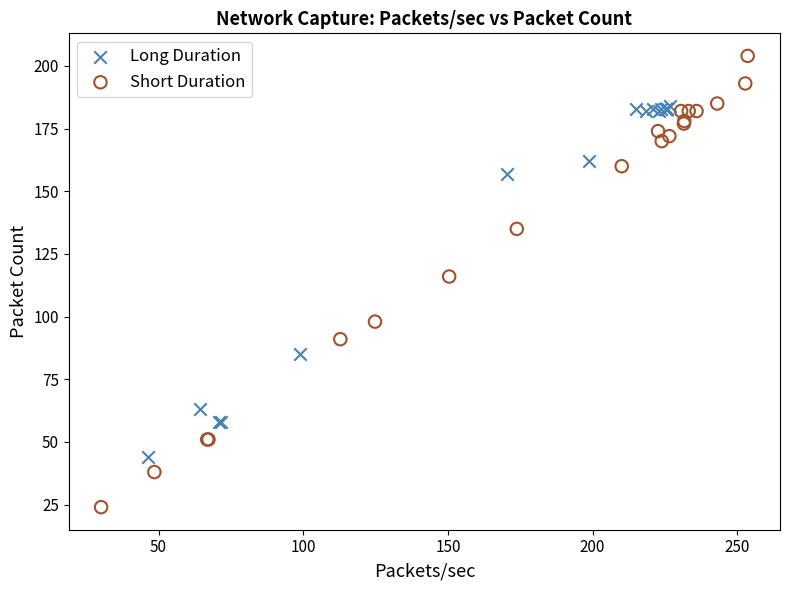

Which series has the largest Y range (max minus min)?

Short Duration